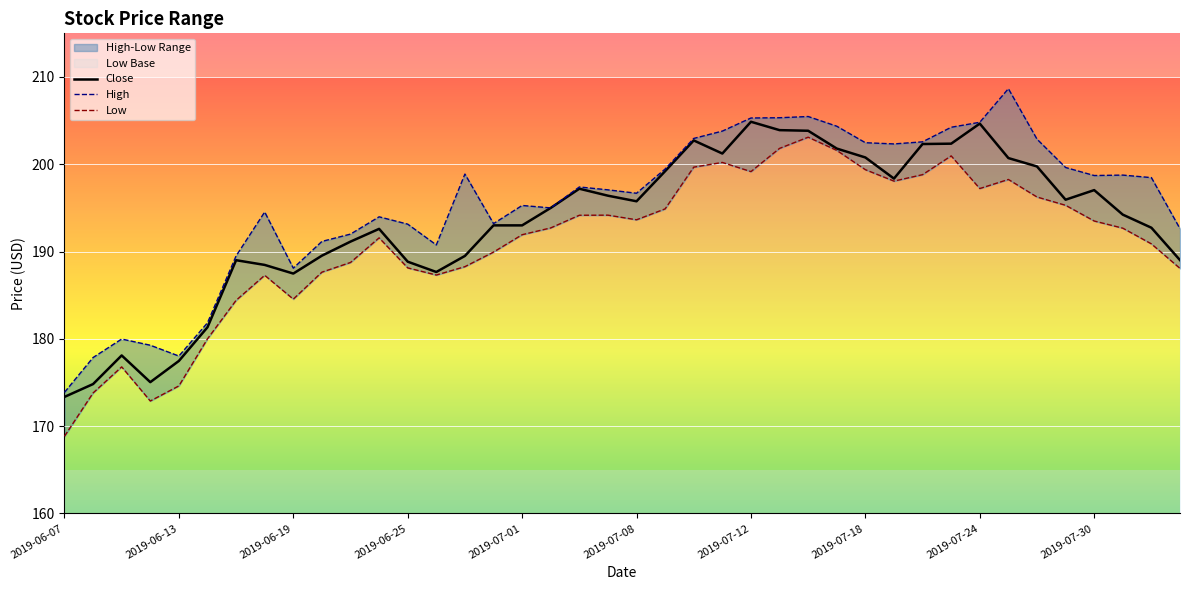

How many data points in High are less than 197?

19